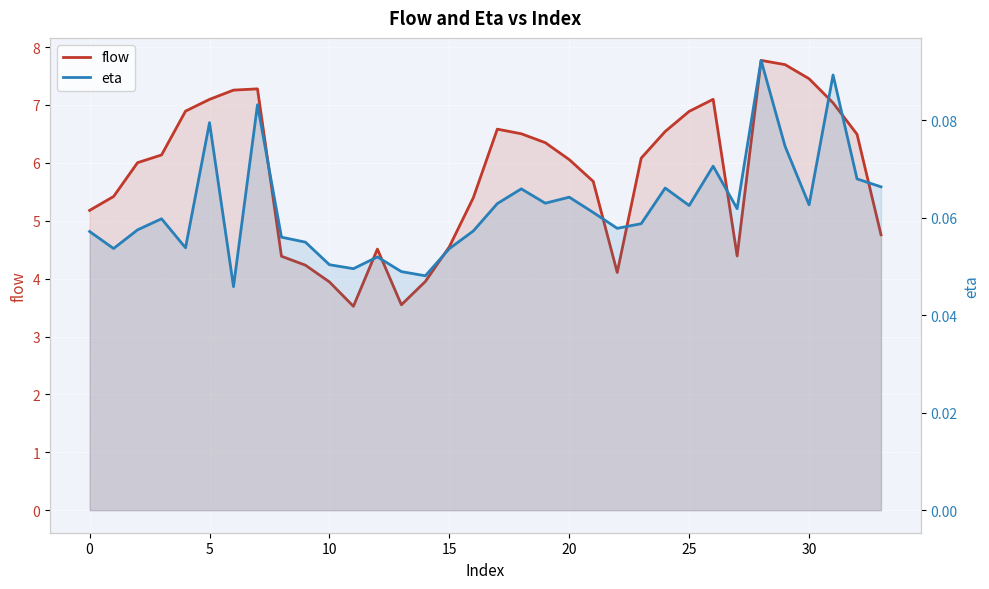

True or false: flow and eta intersect in this chart.

False